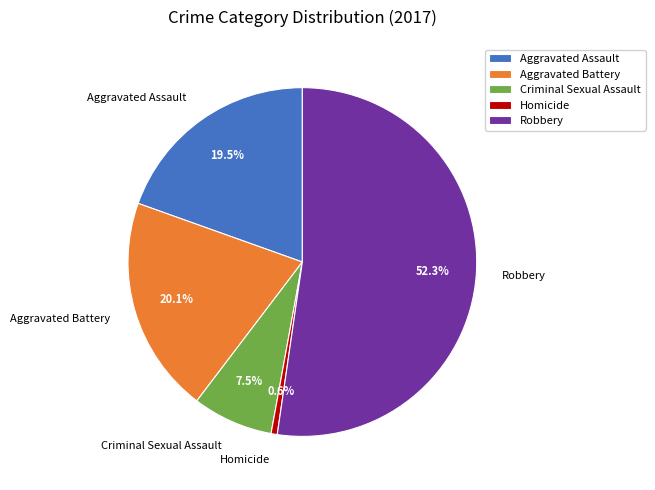

True or false: Homicide accounts for 11% of the total.

False